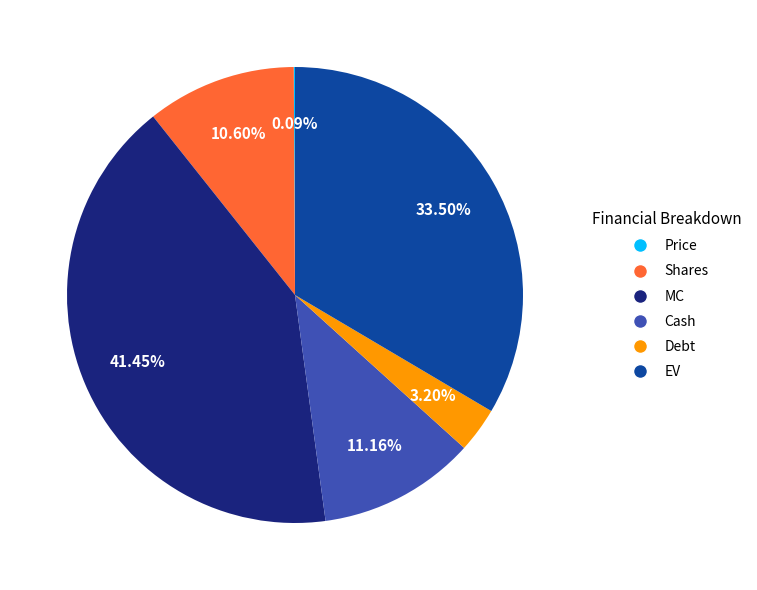

Does any single category account for the majority?

No